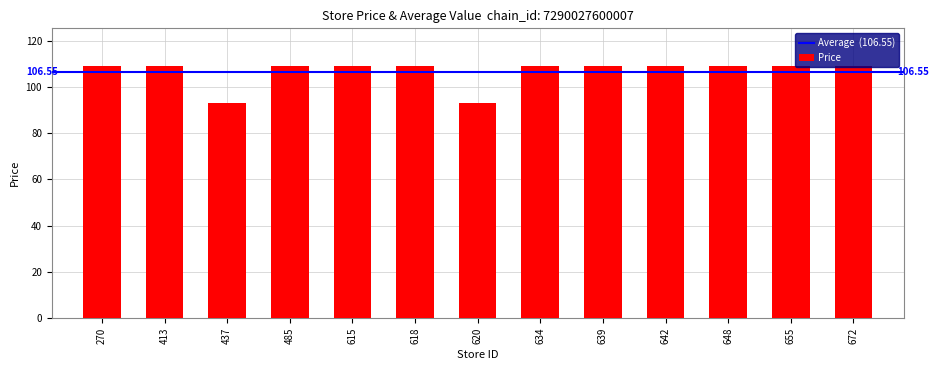

How many series are shown in this chart?

1